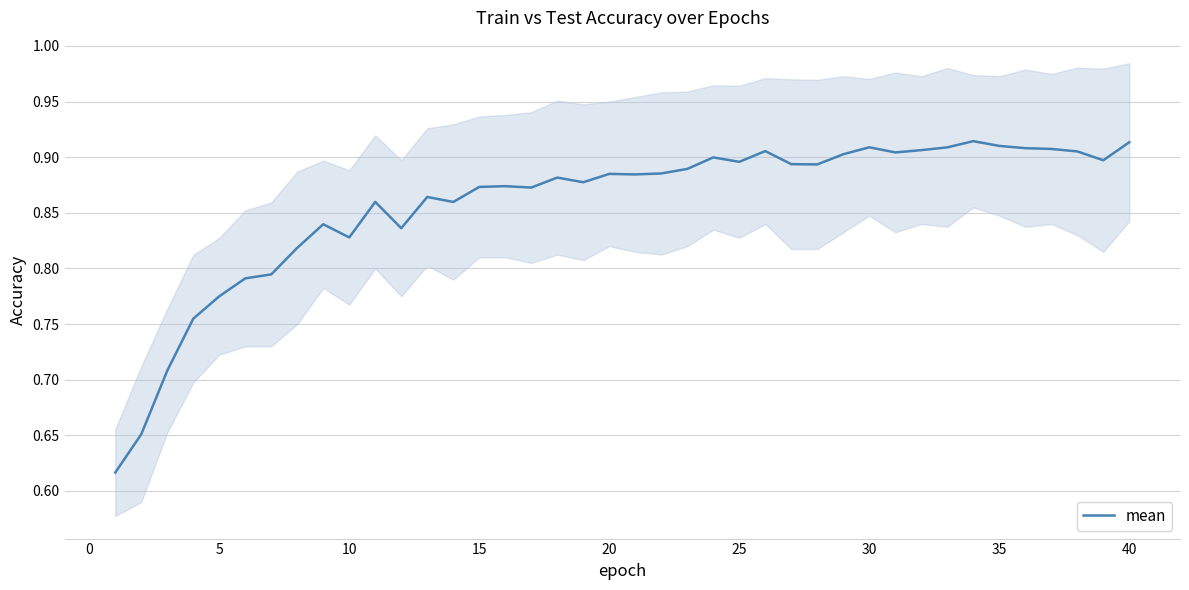

Reading left to right, extract all data points from this chart.

0.6	0.7	0.7	0.8	0.8	0.8	0.8	0.8	0.8	0.8	0.9	0.8	0.9	0.9	0.9	0.9	0.9	0.9	0.9	0.9	0.9	0.9	0.9	0.9	0.9	0.9	0.9	0.9	0.9	0.9	0.9	0.9	0.9	0.9	0.9	0.9	0.9	0.9	0.9	0.9